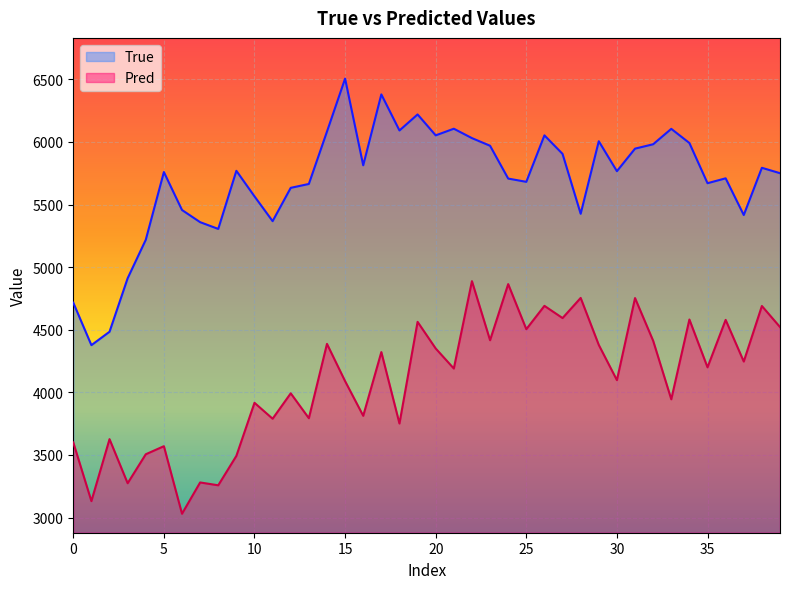

Which series has the largest range (max minus min)?

True